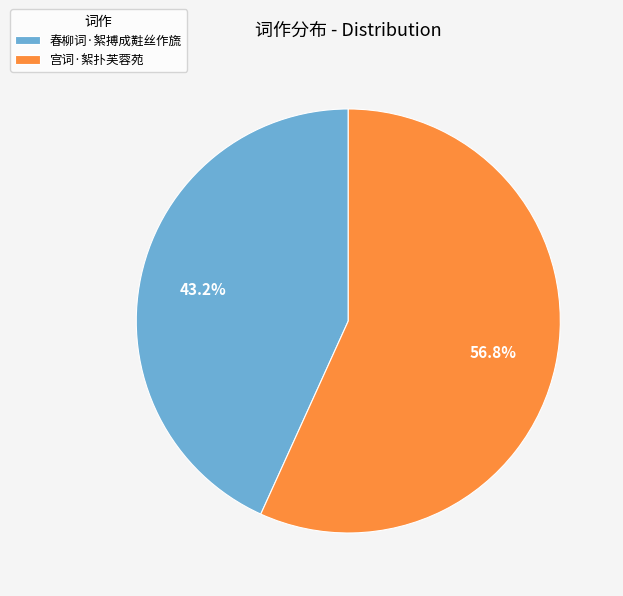

To the nearest percent, what is the average slice percentage?

50%